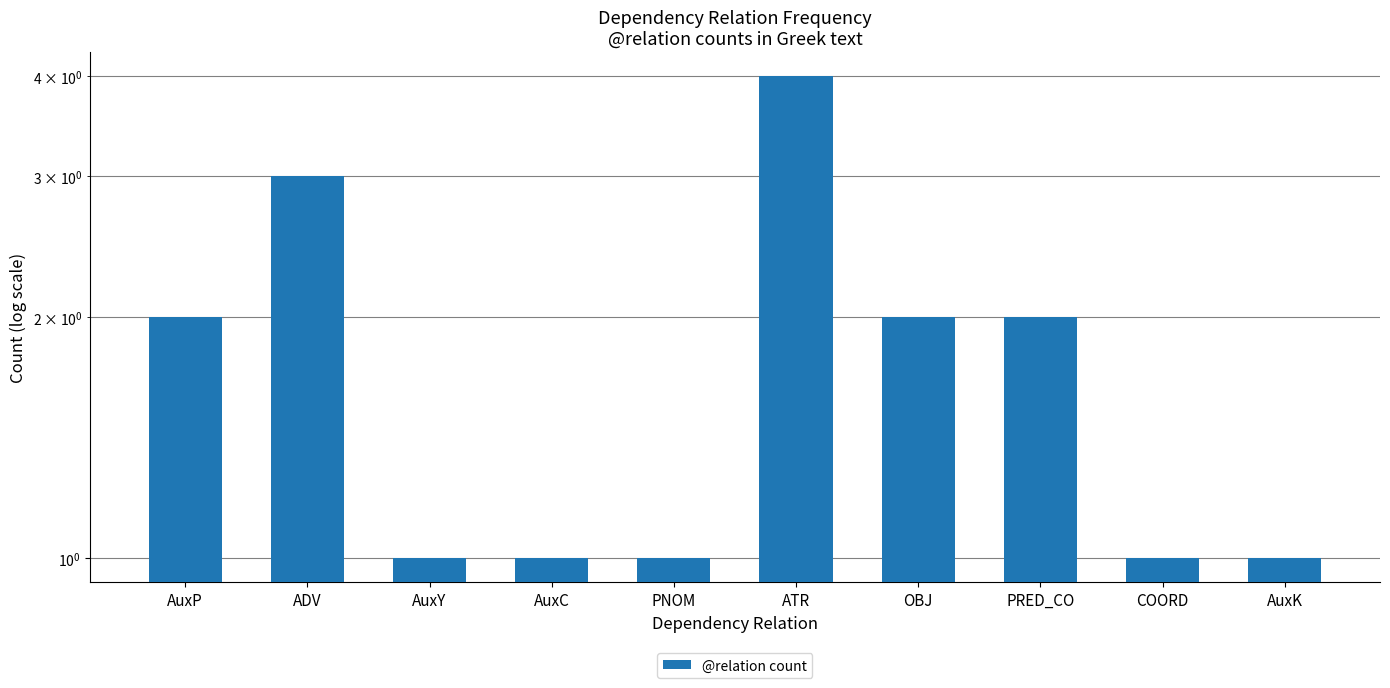

The chart shows a value of 6 at ATR. True or false?

False